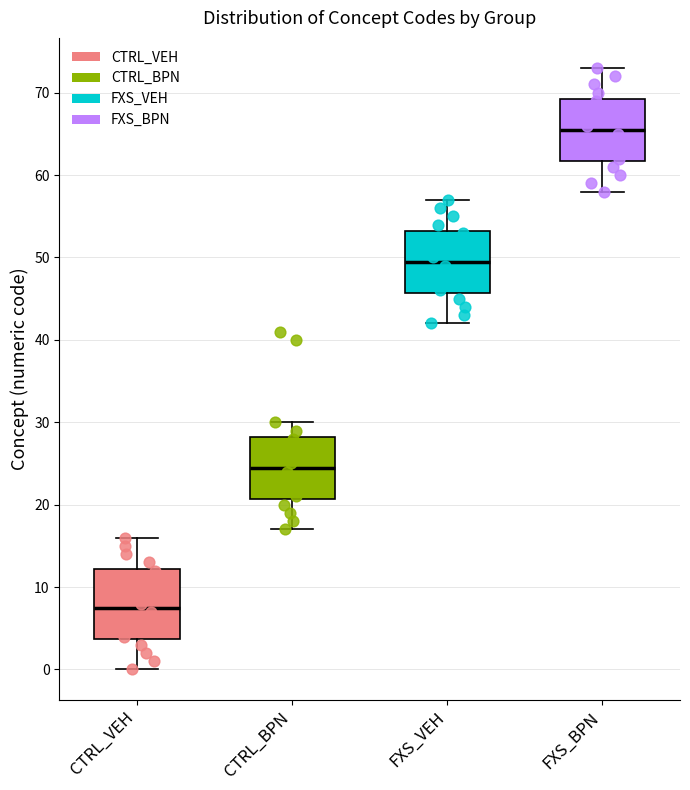

Where is the lower edge of the box for FXS_BPN on the y-axis? The values are not printed on the chart, so give them approximately, as read against the axis.

62